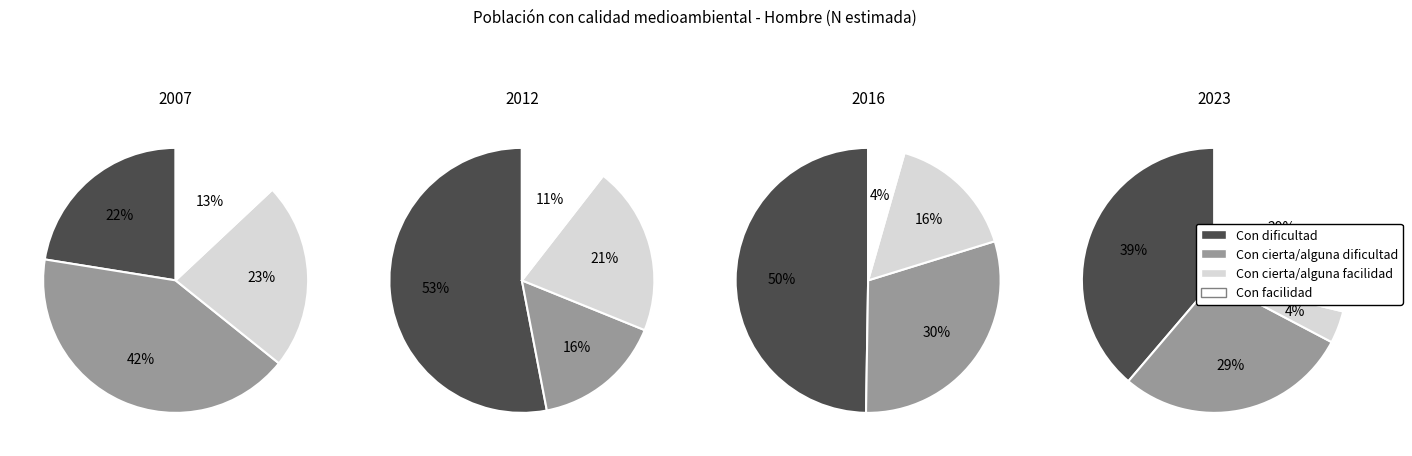

What portion of the pie excludes Con facilidad?

87.0%